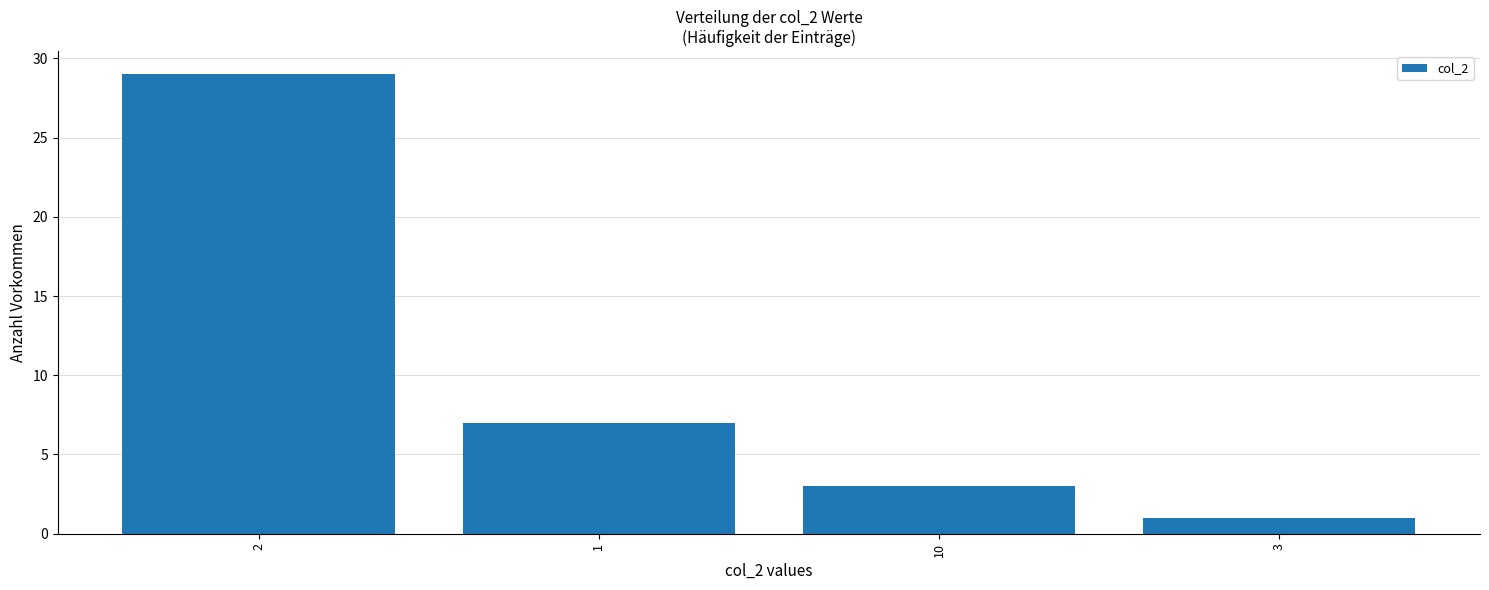

How many bars are there in total?

4